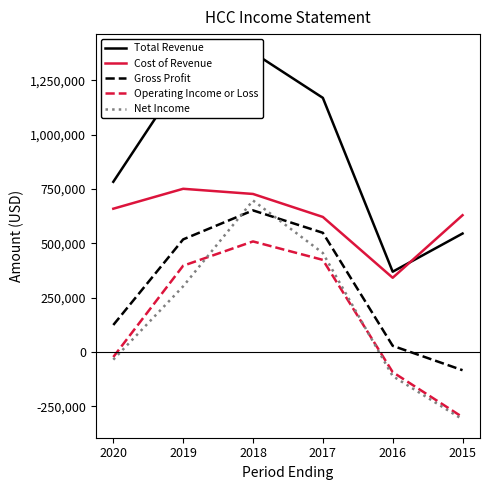

At 2019, list the series in order from largest to smallest.

Total Revenue, Cost of Revenue, Gross Profit, Operating Income or Loss, Net Income